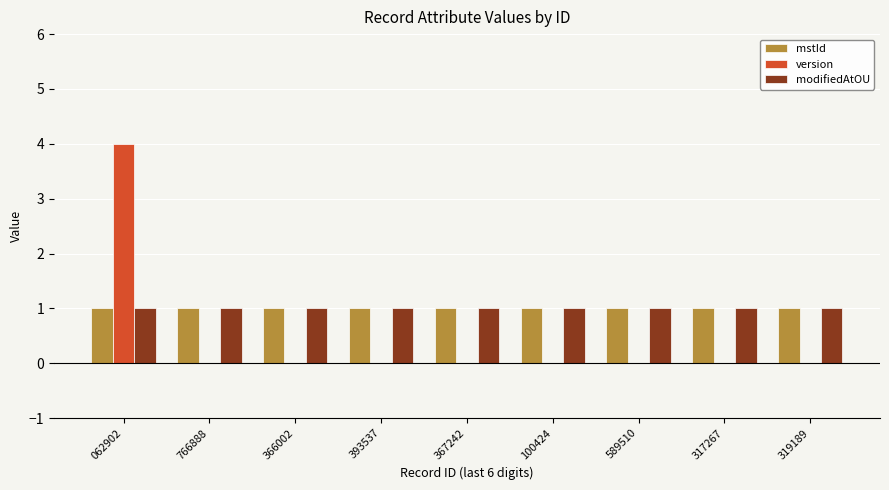

What is the average value of the mstId series?

1